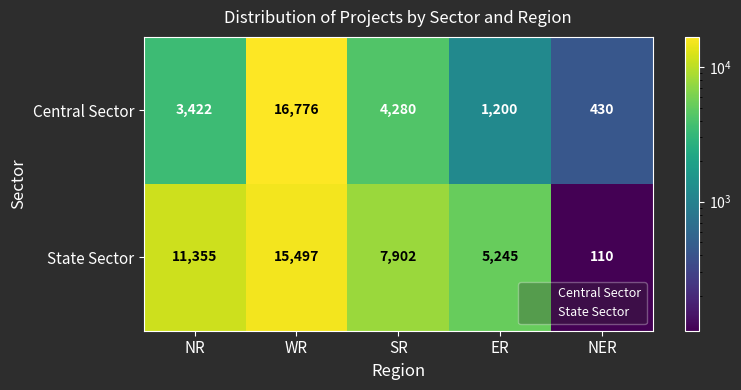

The value of Central Sector at NER is 276. True or false?

False